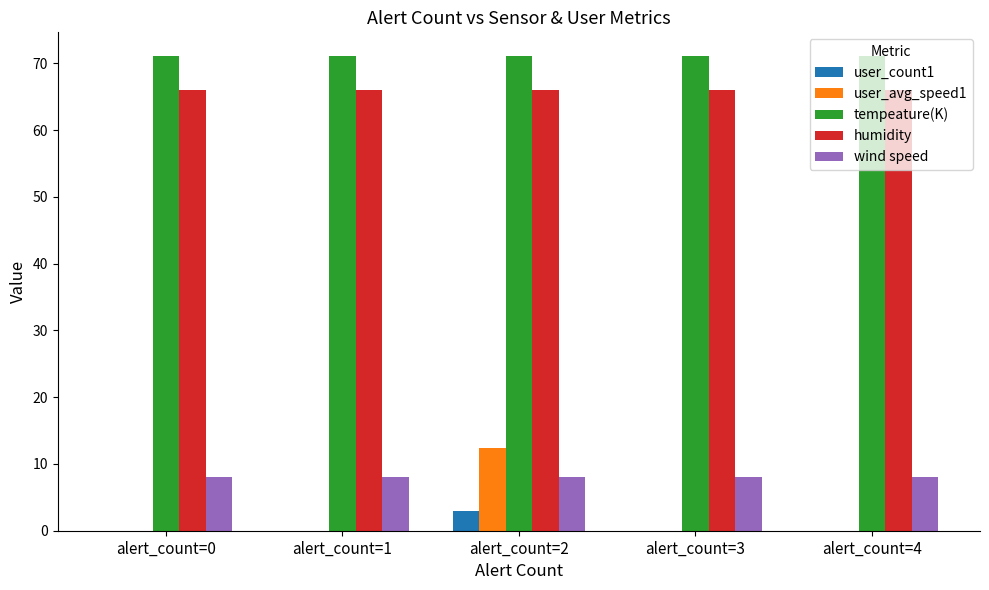

What is the spread (max minus min) of values at alert_count=2?

68.1